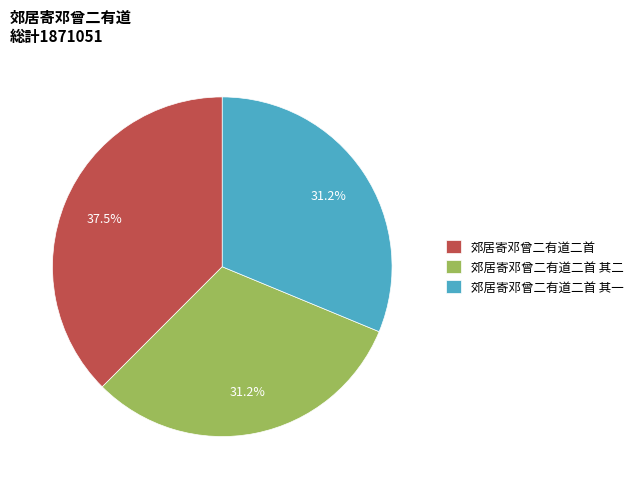

Is there a majority slice in this chart?

No